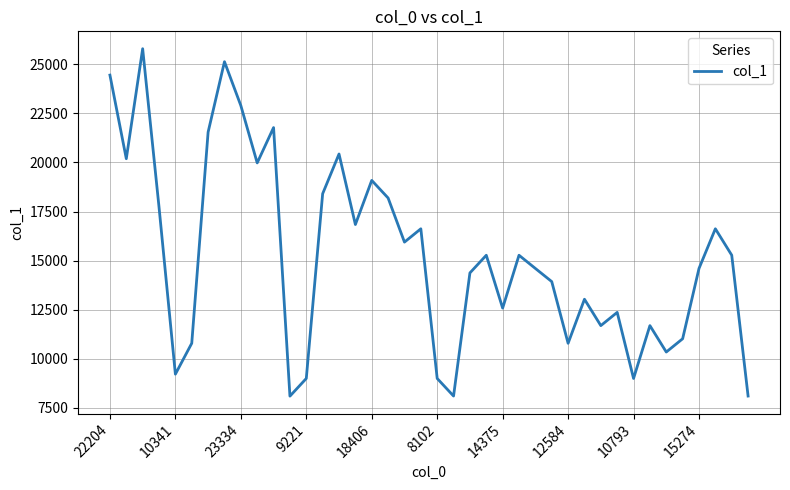

What is the greatest value displayed?

25788